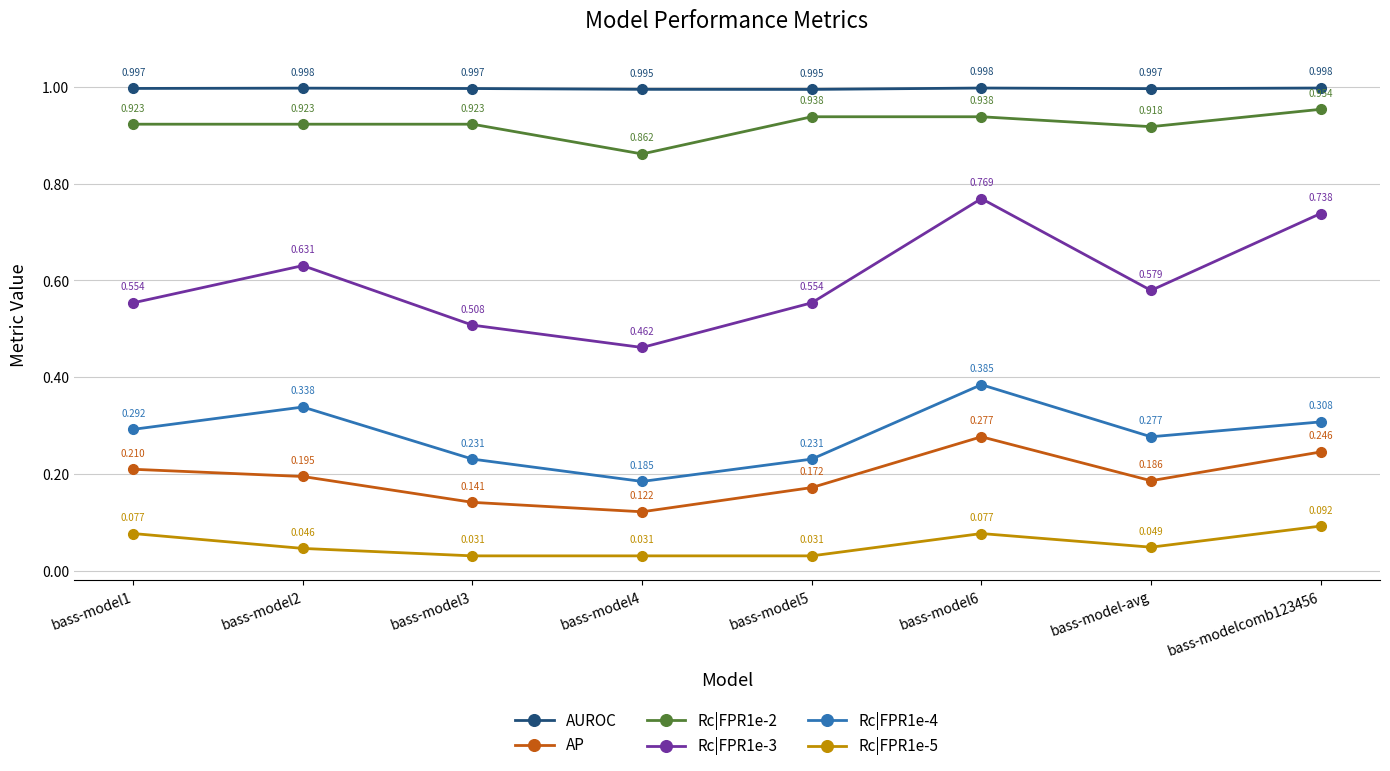

At how many categories does at least one series exceed 0?

8